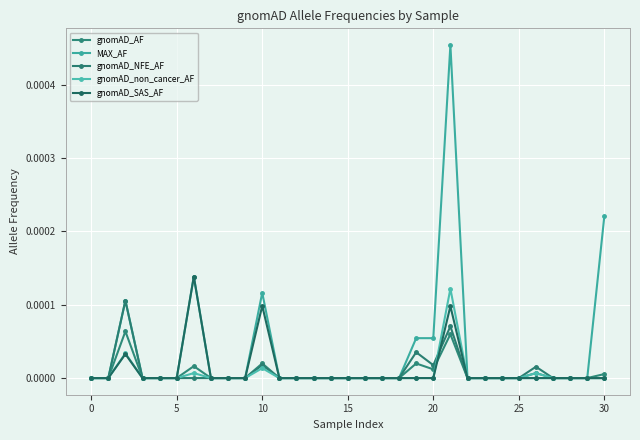

True or false: gnomAD_NFE_AF and MAX_AF intersect in this chart.

False